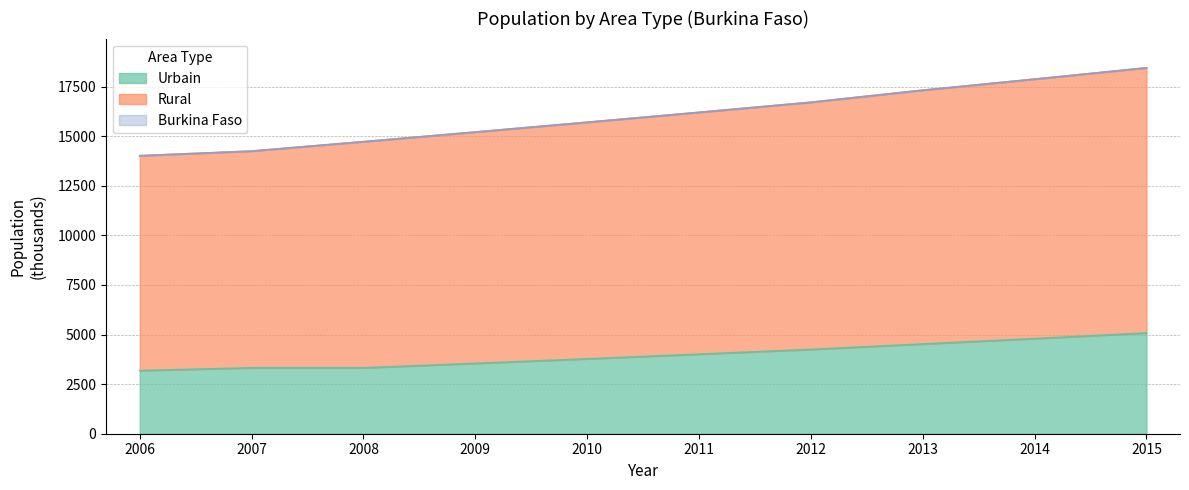

Is it true that Urbain equals 4523.9 at 2013?

True